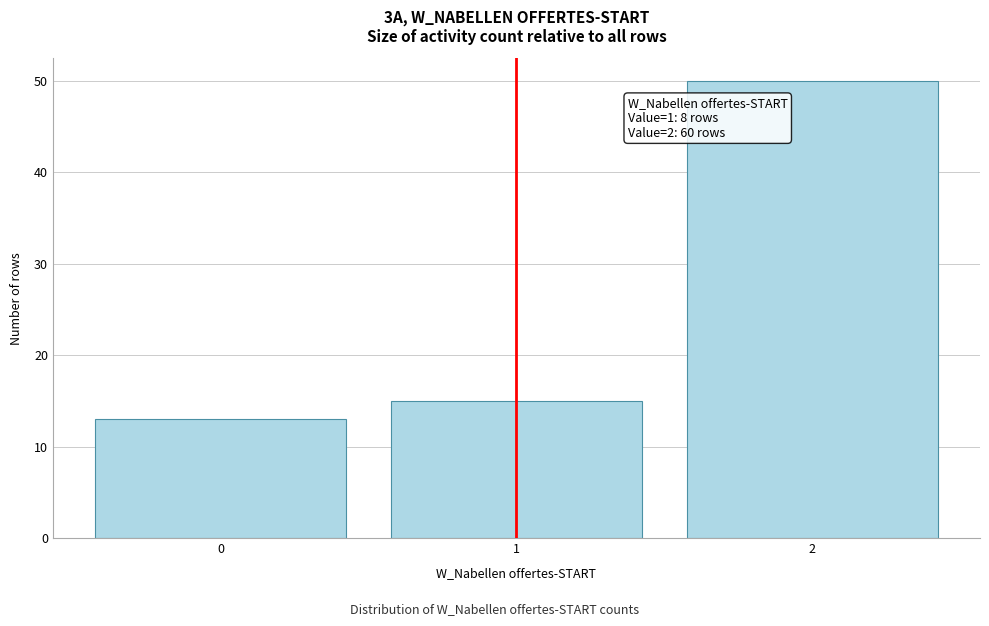

Reading right to left, what are all the values shown in this chart?

2=50	1=15	0=13